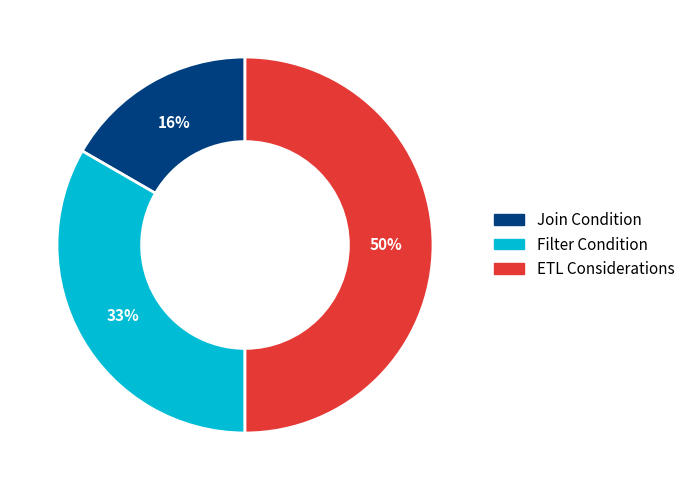

Is it true that ETL Considerations is 50% of the pie?

True